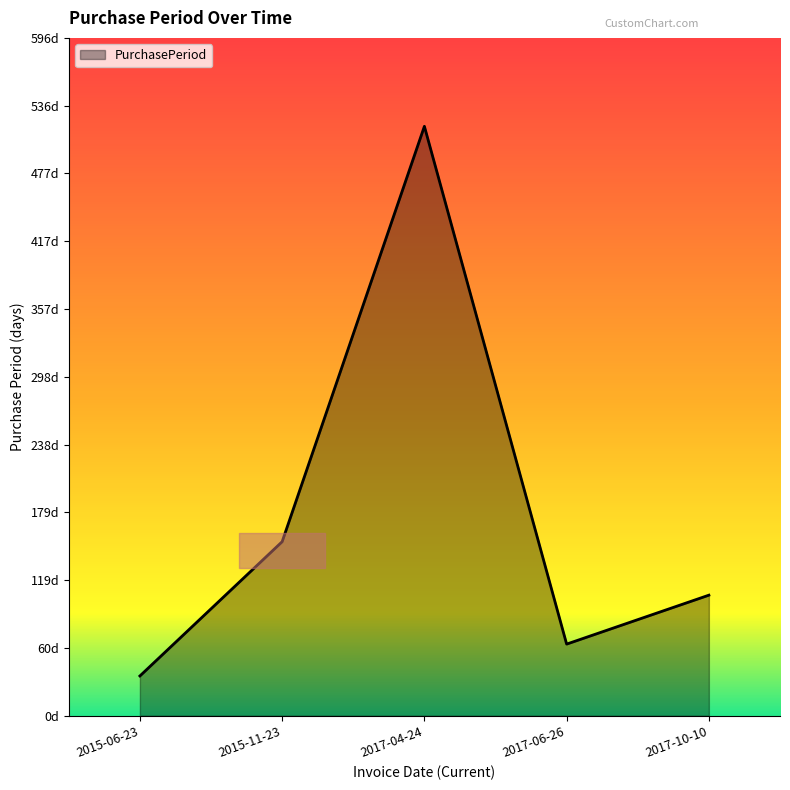

Does the chart display data point markers on the line(s)?

No